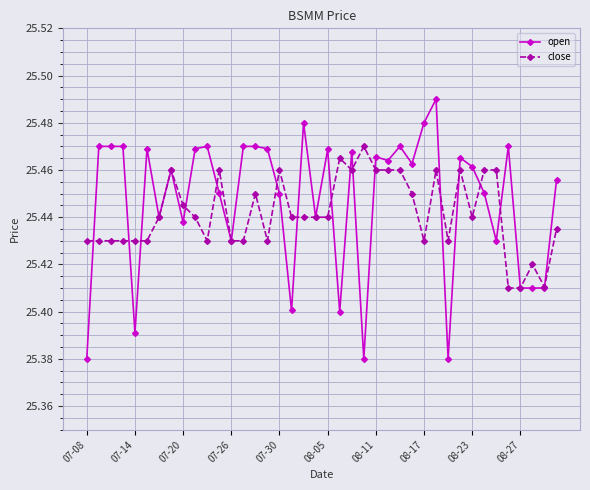

What is the difference between the maximum and minimum values in the close series?

0.1